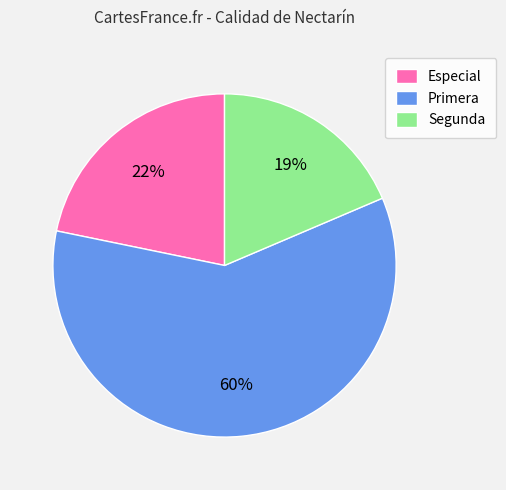

Between Segunda and Especial, which is larger?

Especial